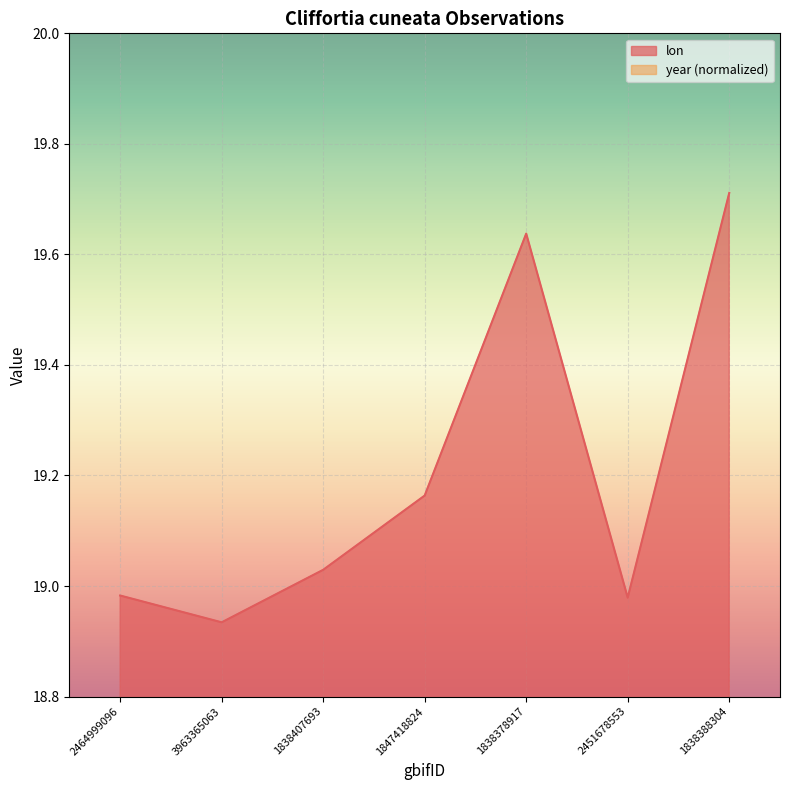

Reading left to right, extract all data points from this chart.

lon: 19.0	18.9	19.0	19.2	19.6	19.0	19.7
year: 18.6	18.7	18.7	18.7	18.6	18.7	18.6